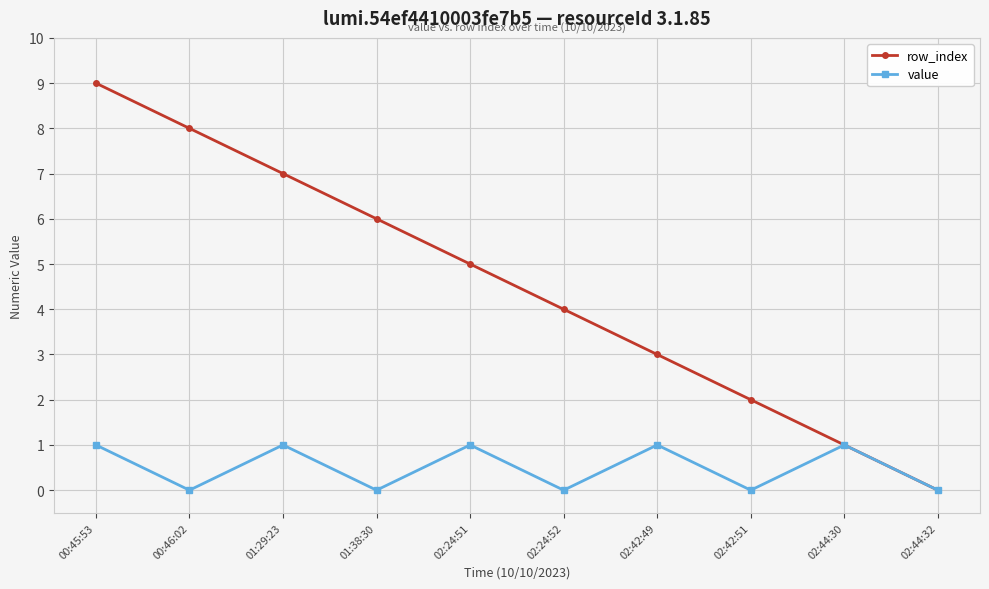

What is the label of the 4th point from the left?

01:38:30